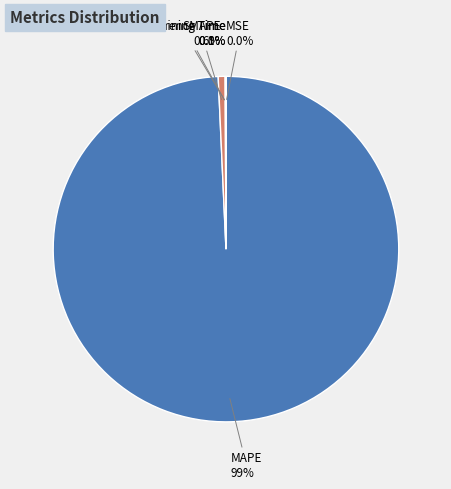

What portion of the pie excludes MAPE?

0.7%